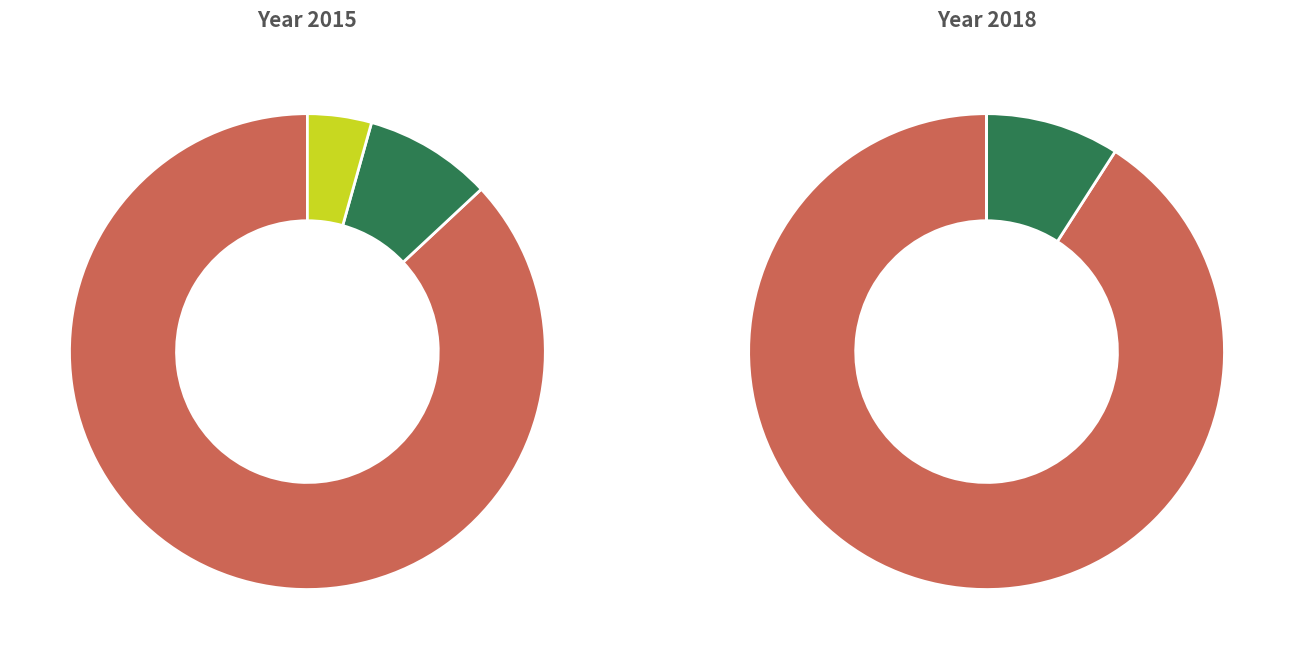

Which has a higher value, Criminal Sexual Assault or Robbery?

Robbery